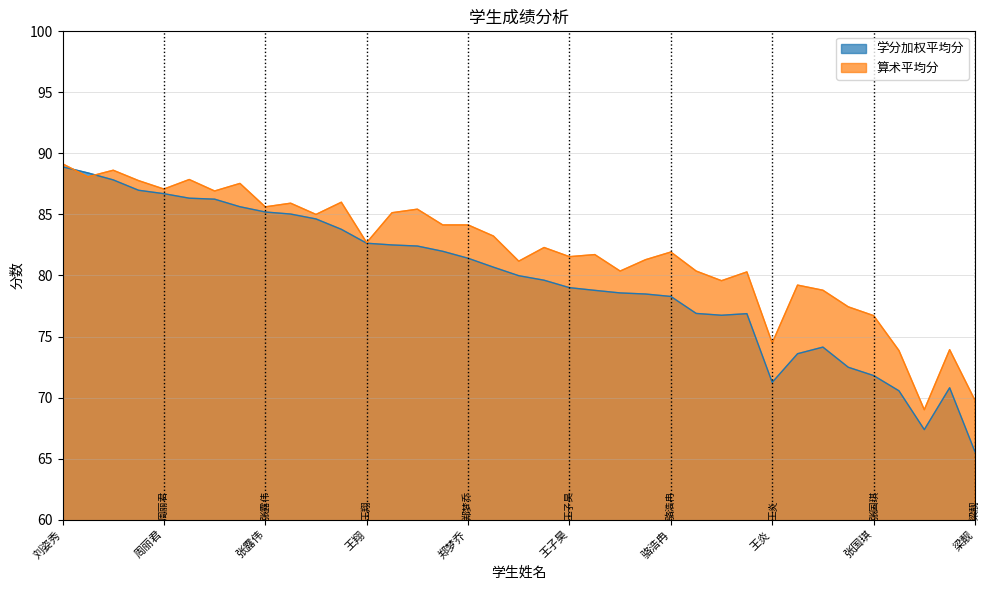

Which series has the largest range (max minus min)?

学分加权平均分